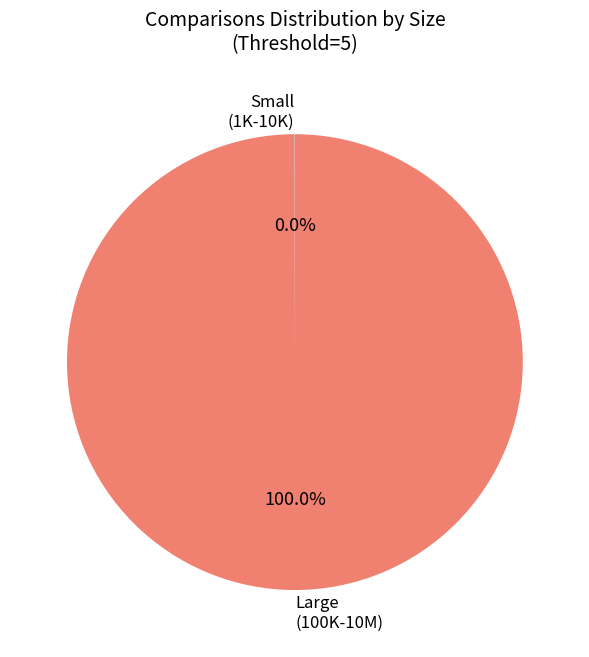

Which category has the biggest portion of the pie?

Large (100K-10M)